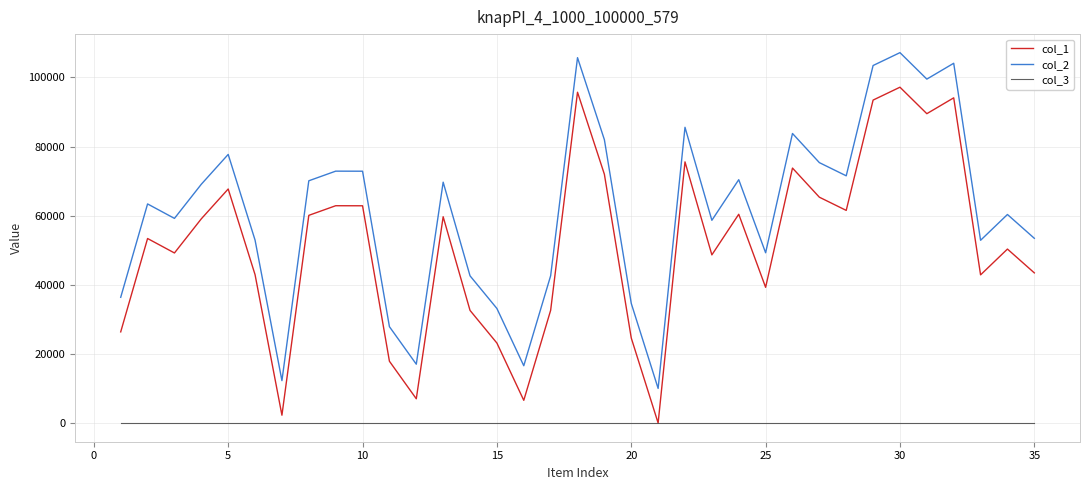

True or false: col_2 and col_3 intersect in this chart.

False